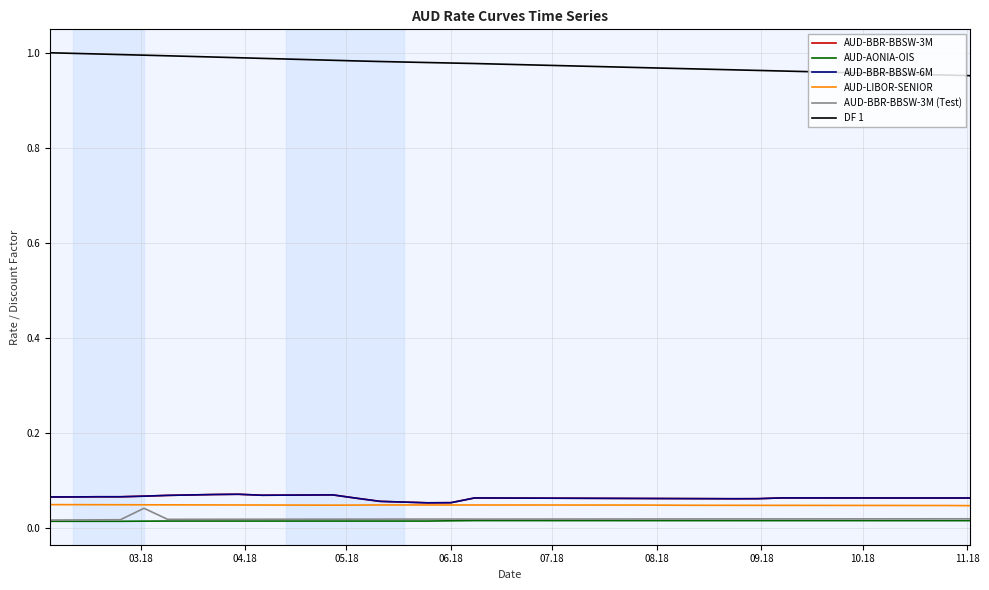

Does the chart display data point markers on the line(s)?

No